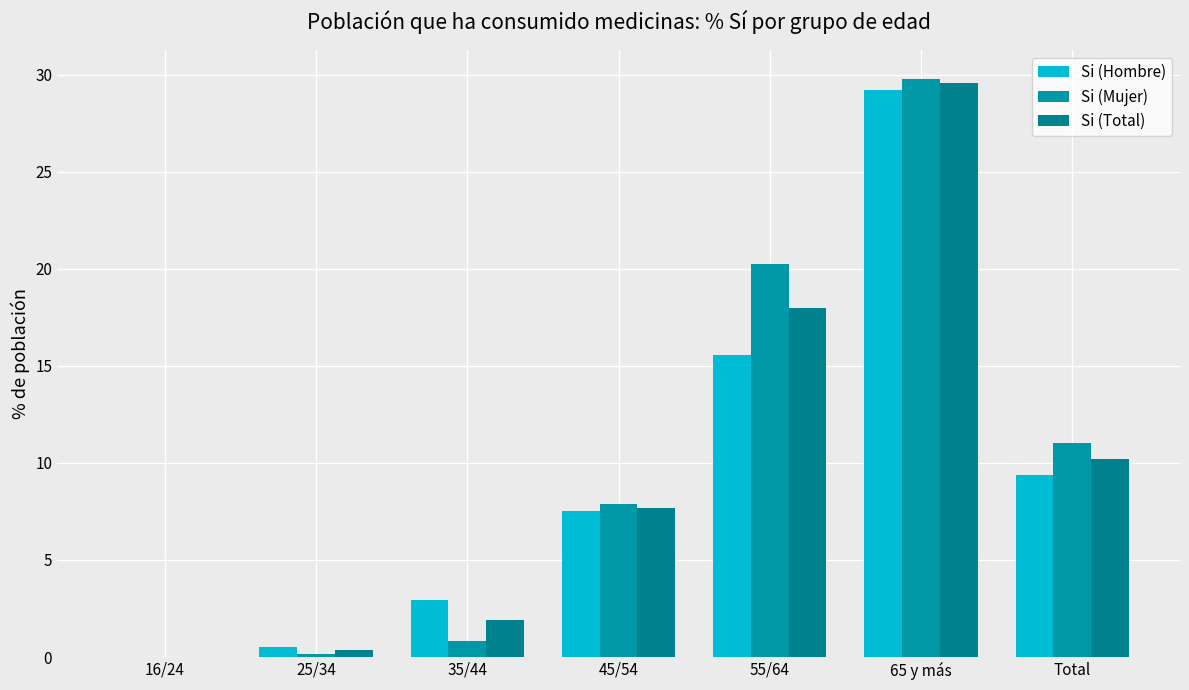

At which label does Si (Hombre) reach its peak?

65 y más